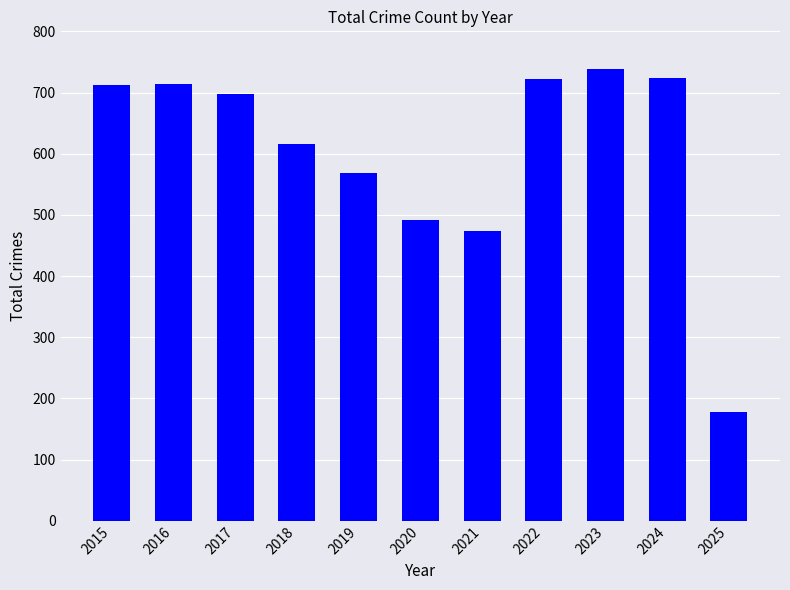

What is the value of the 10th bar from the left?

723